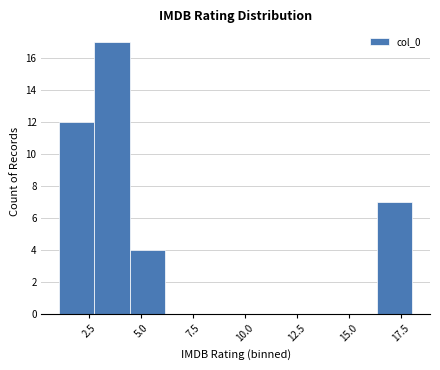

Around what value on the x-axis is the tallest bar? Give the approximate position of its centre, as read against the axis.

3.5